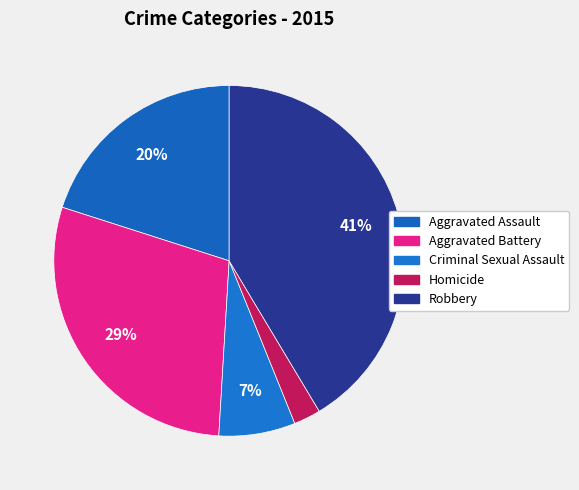

To the nearest percent, what is the average slice percentage?

20%